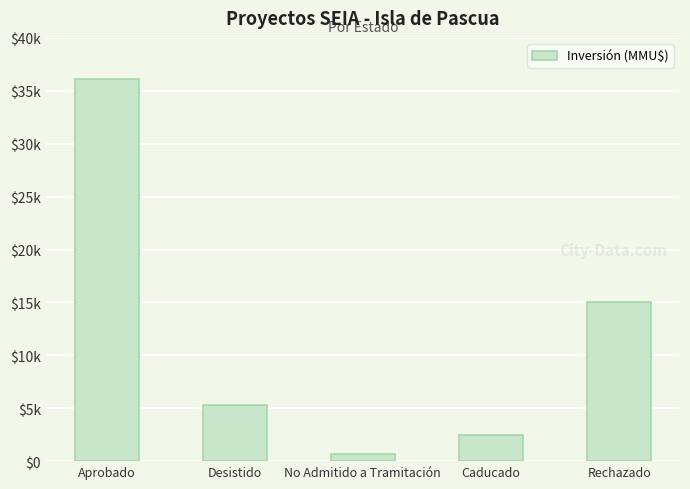

Which has a higher value, No Admitido a Tramitación or Rechazado?

Rechazado